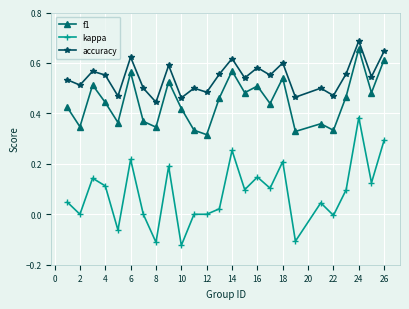

List the series in order of their peak value, highest first.

accuracy, f1, kappa